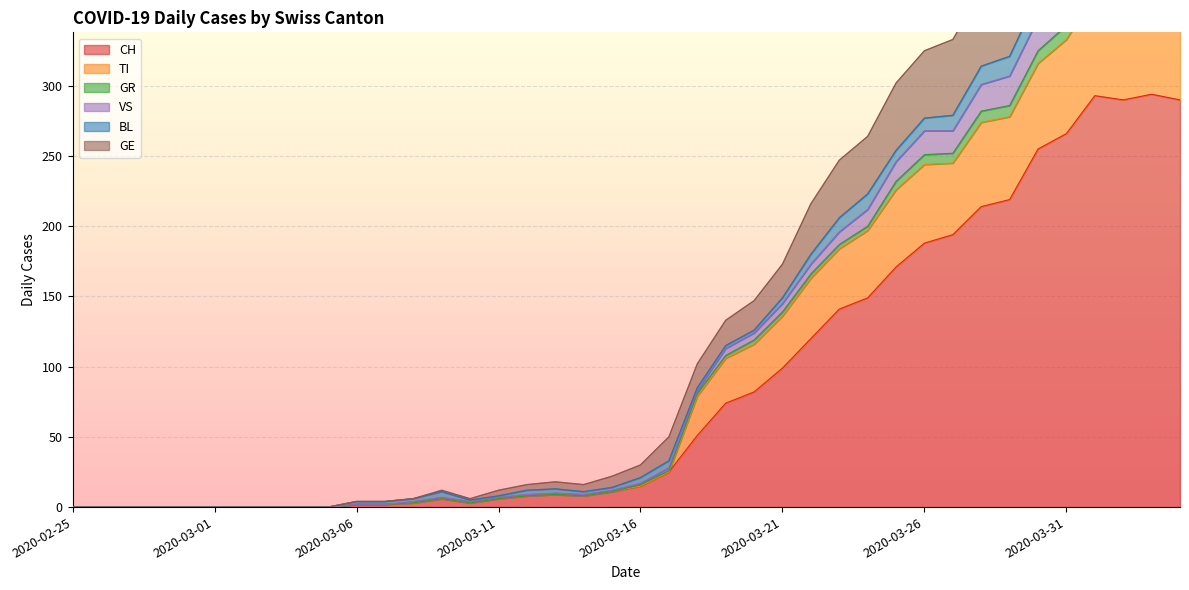

The value of CH at 2020-03-21 is 99. True or false?

True